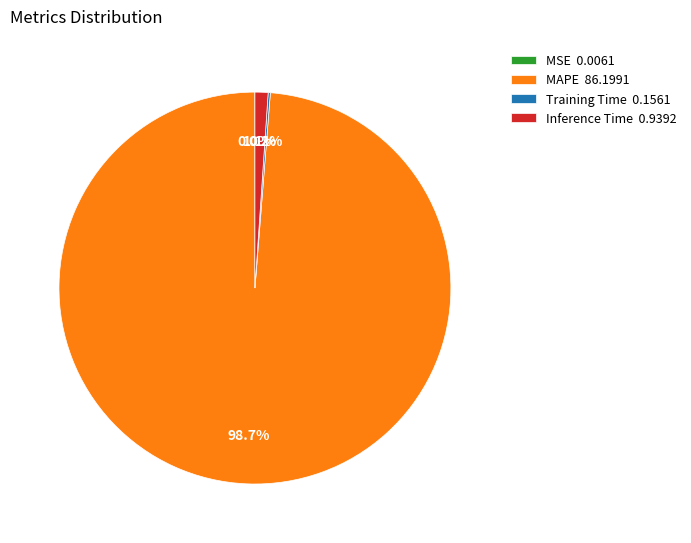

Is Inference Time the majority of the pie?

No